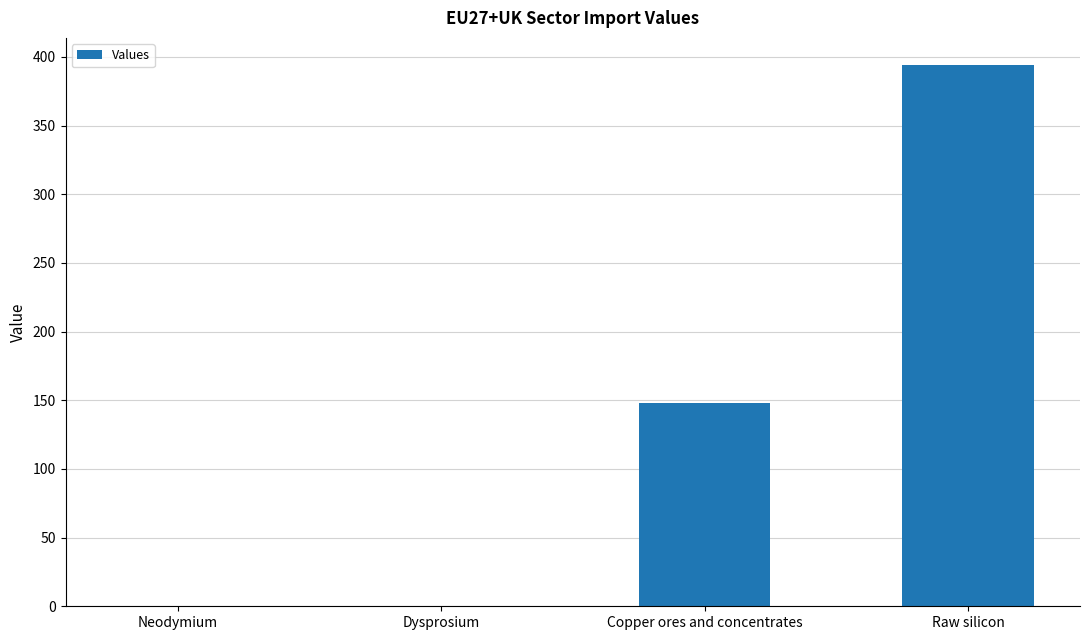

Is it true that the value at Dysprosium is 0.0?

True